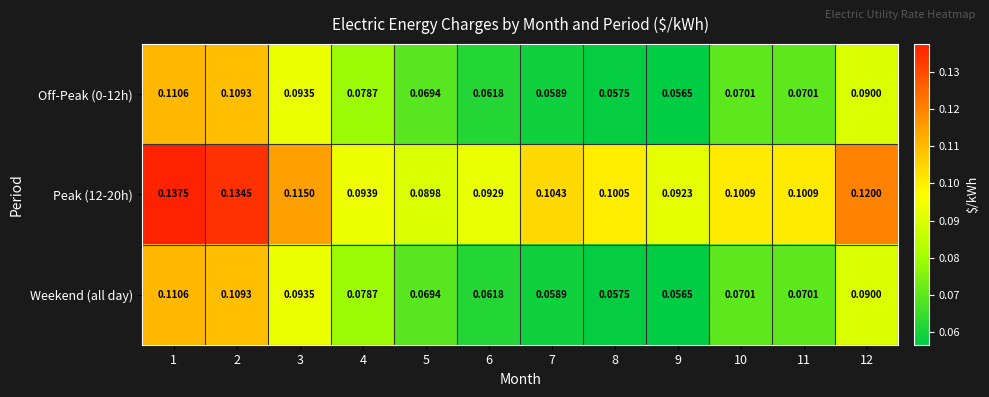

Is the value of Weekend (all day) at 9 greater than the value of Peak (12-20h) at 7?

No